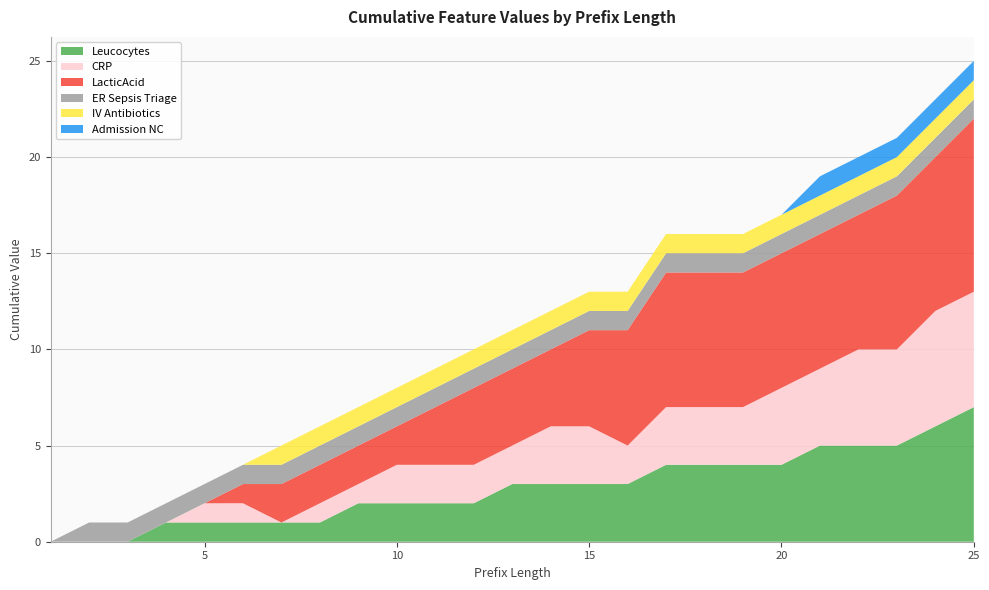

Reading left to right, what are all the values shown in this chart?

Leucocytes: 0	0	0	1	1	1	1	1	2	2	2	2	3	3	3	3	4	4	4	4	5	5	5	6	7
CRP: 0	0	0	0	1	1	0	1	1	2	2	2	2	3	3	2	3	3	3	4	4	5	5	6	6
LacticAcid: 0	0	0	0	0	1	2	2	2	2	3	4	4	4	5	6	7	7	7	7	7	7	8	8	9
ER Sepsis Triage: 0	1	1	1	1	1	1	1	1	1	1	1	1	1	1	1	1	1	1	1	1	1	1	1	1
IV Antibiotics: 0	0	0	0	0	0	1	1	1	1	1	1	1	1	1	1	1	1	1	1	1	1	1	1	1
Admission NC: 0	0	0	0	0	0	0	0	0	0	0	0	0	0	0	0	0	0	0	0	1	1	1	1	1